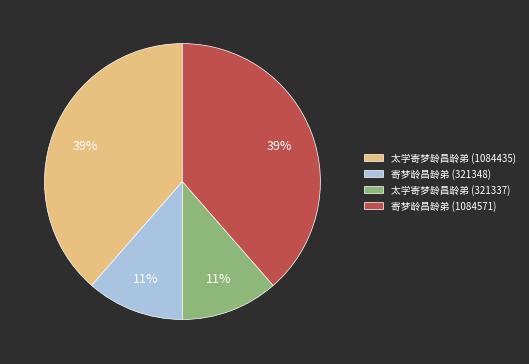

To the nearest percent, what is the average slice percentage?

25%